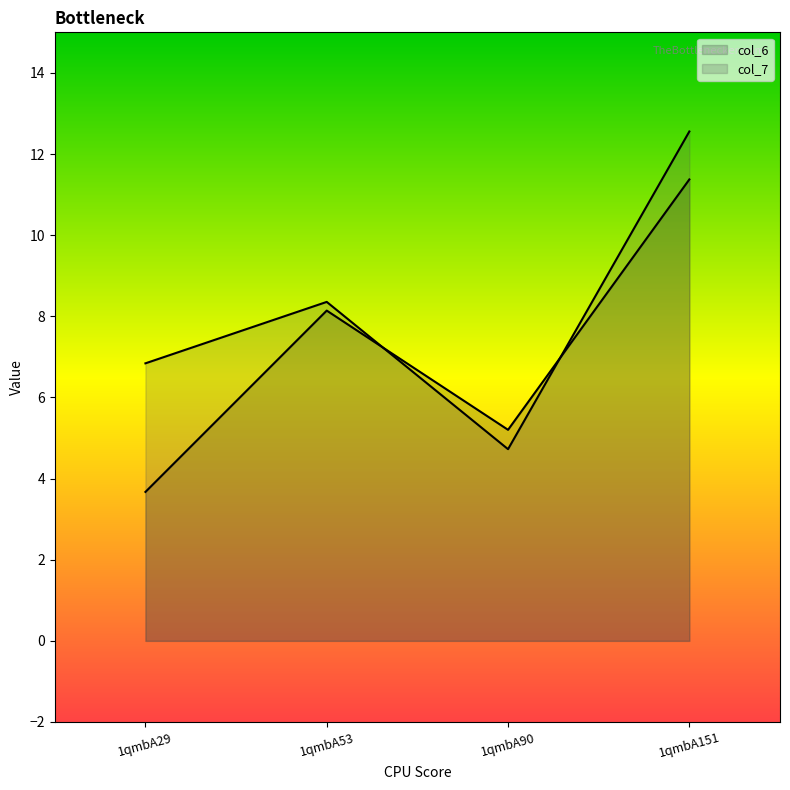

How many interior local valleys does the col_7 series have?

1